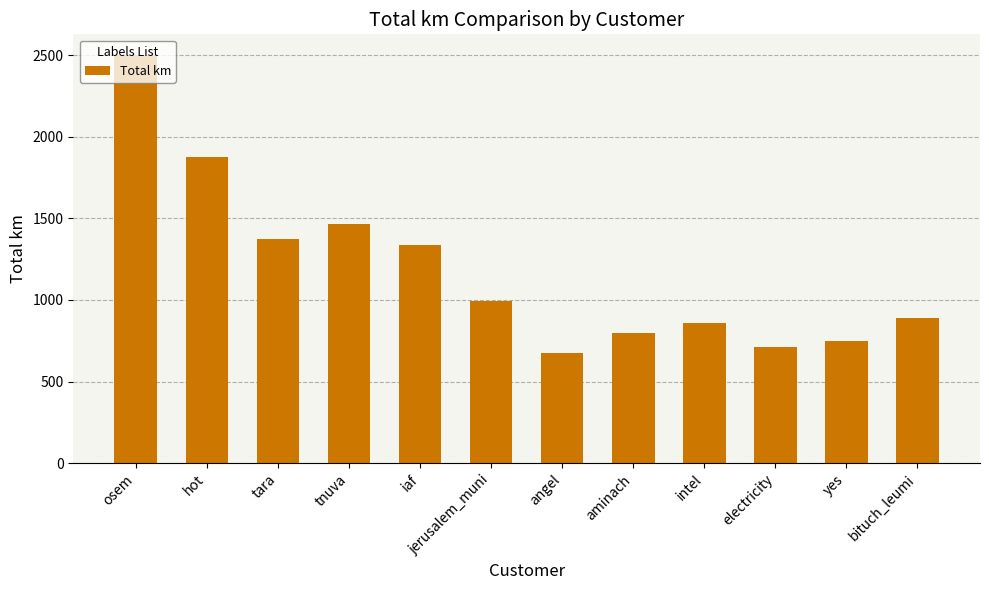

Which has a higher value, jerusalem_muni or hot?

hot